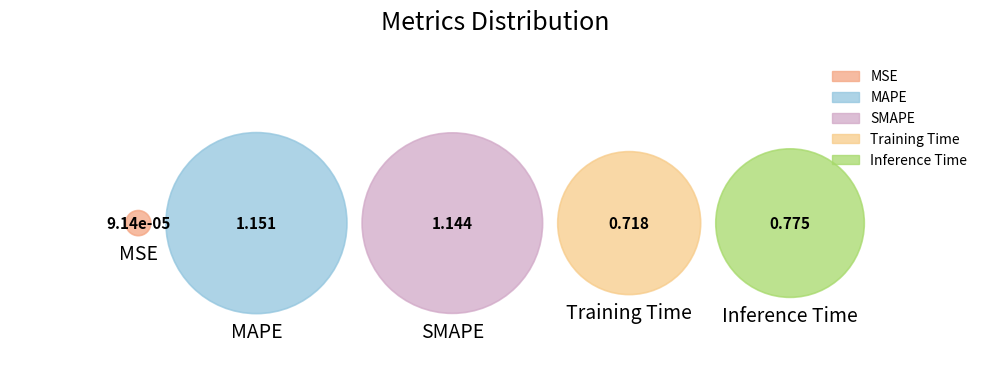

To the nearest percent, what percentage of the pie is SMAPE?

30%